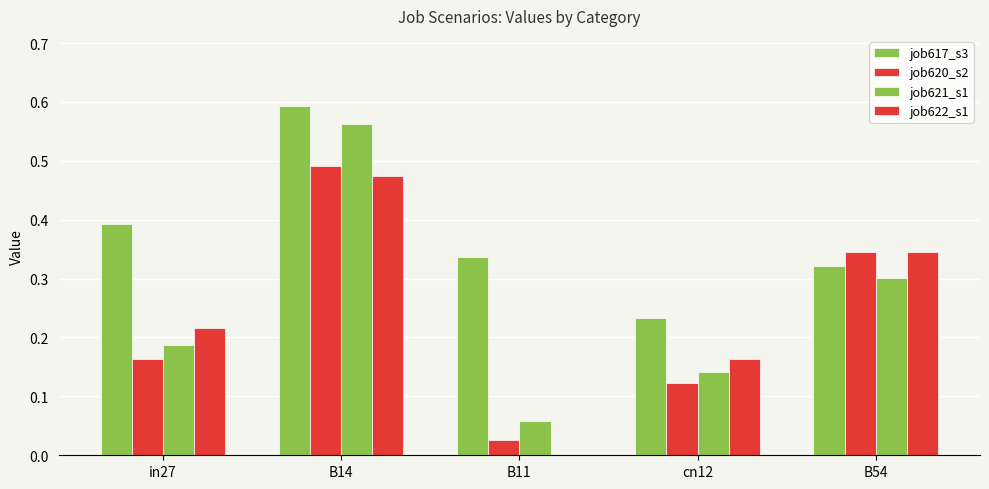

How many positive values does the job622_s1 series have?

4